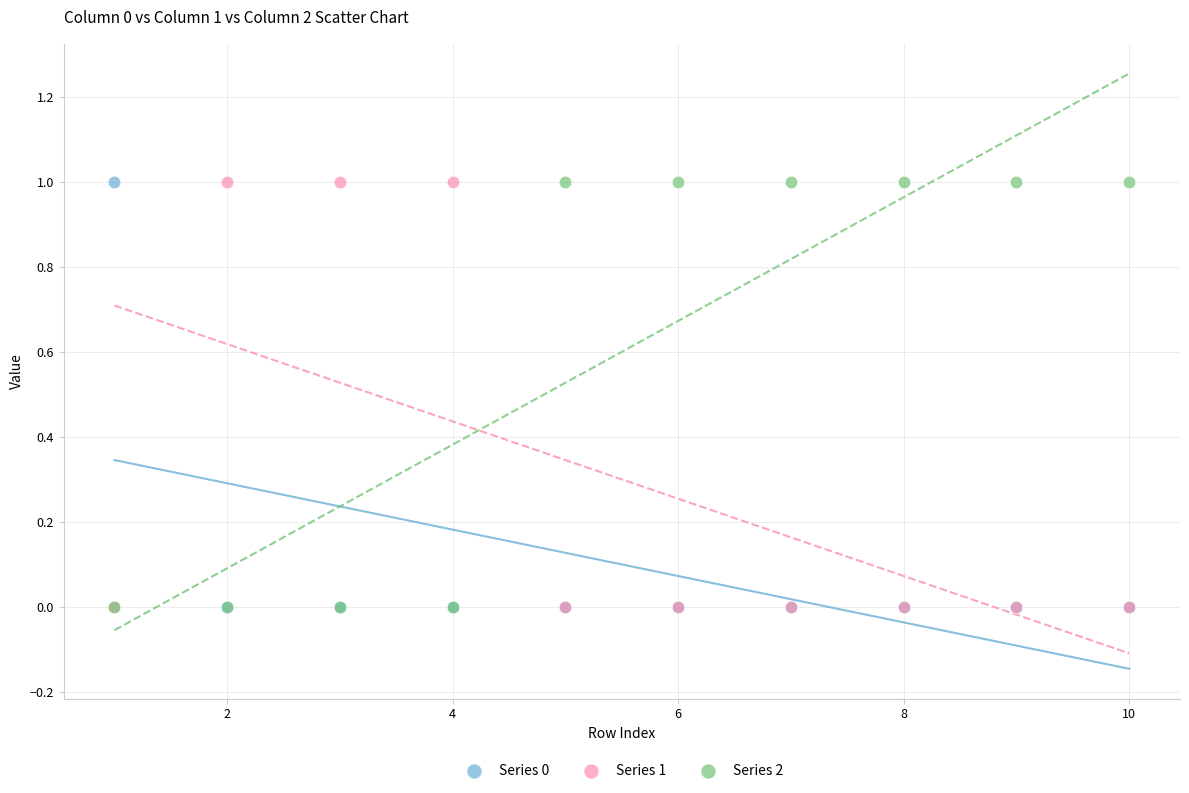

What are all the series names shown in the legend?

Series 0, Series 1, Series 2